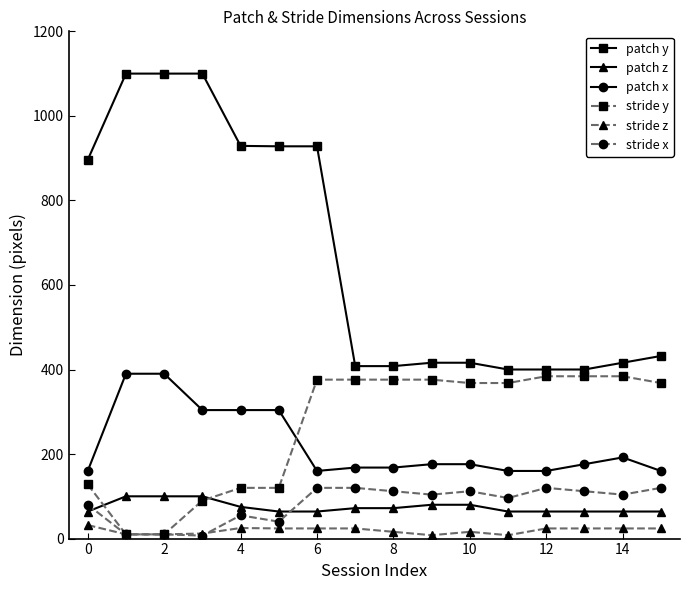

What is the greatest value displayed?

1100